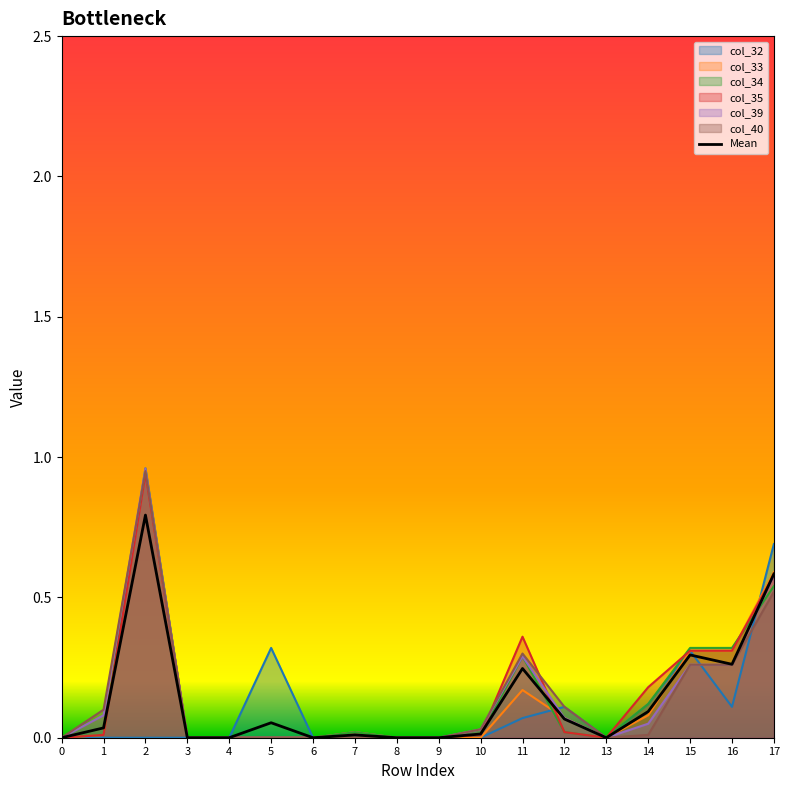

Rank the categories by value from highest to lowest.

2, 17, 15, 16, 11, 14, 12, 5, 1, 10, 7, 0, 3, 4, 6, 8, 9, 13